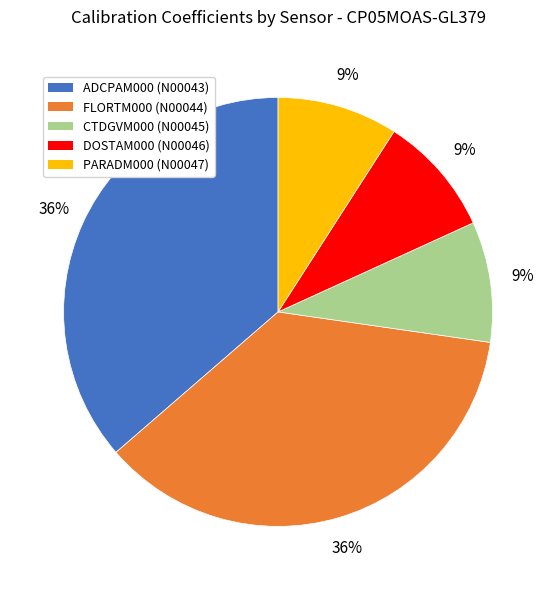

To the nearest percent, what percentage of the pie is CTDGVM000 (N00045)?

9%